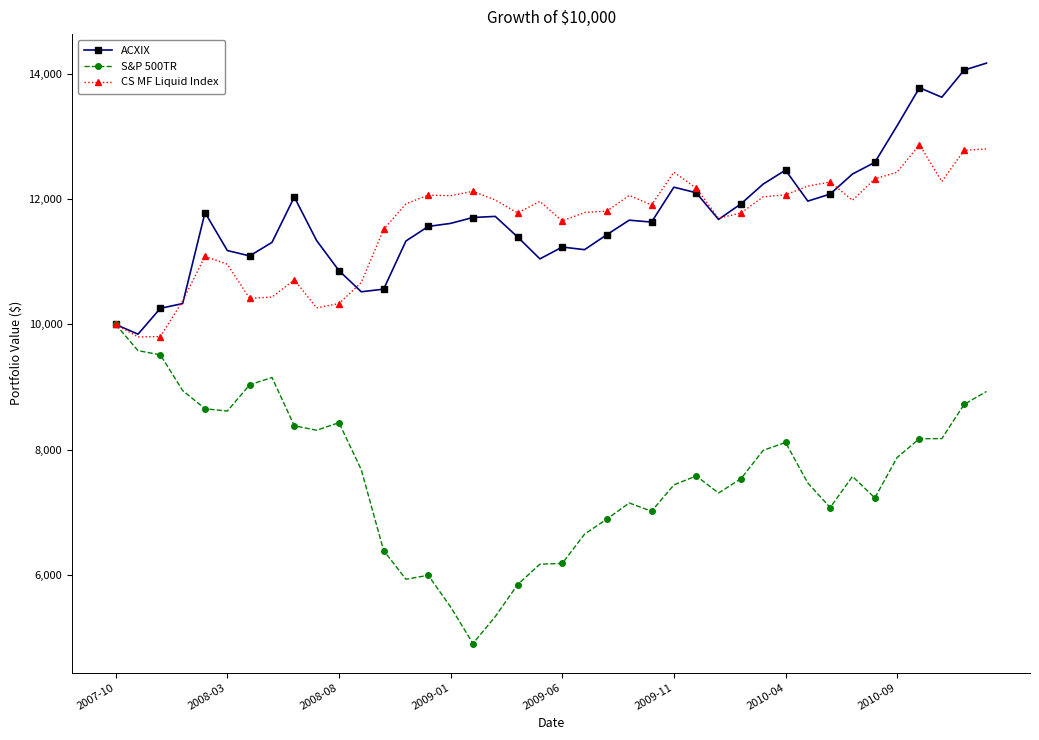

What is the maximum value shown in the chart?

14172.6